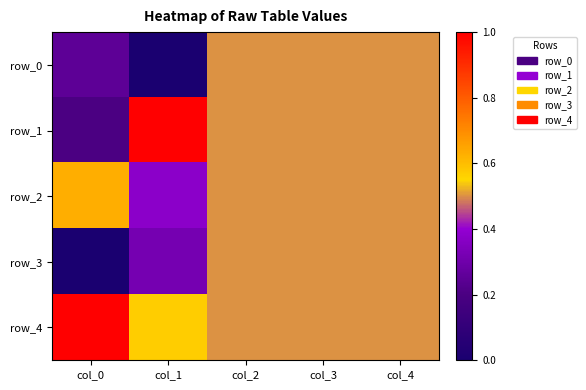

What is the sum of the row_1 values at col_0 and col_1?

1.2